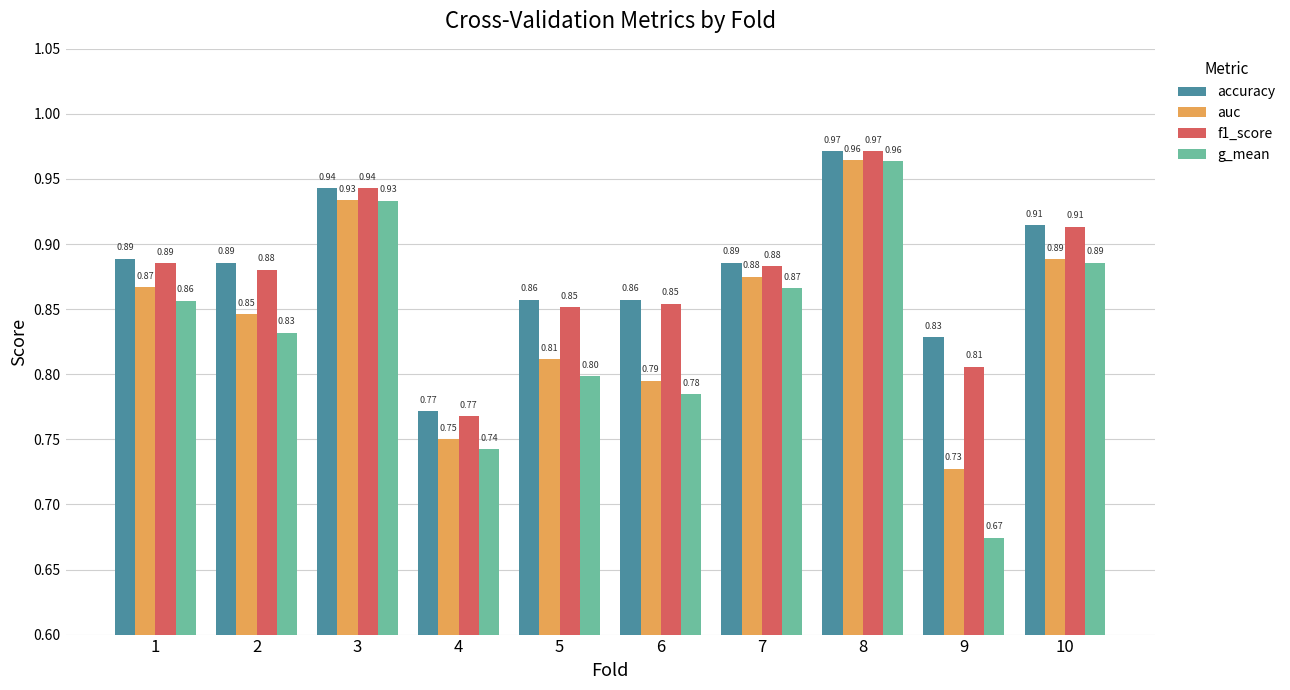

What is the difference between the highest and lowest values at 5?

0.1